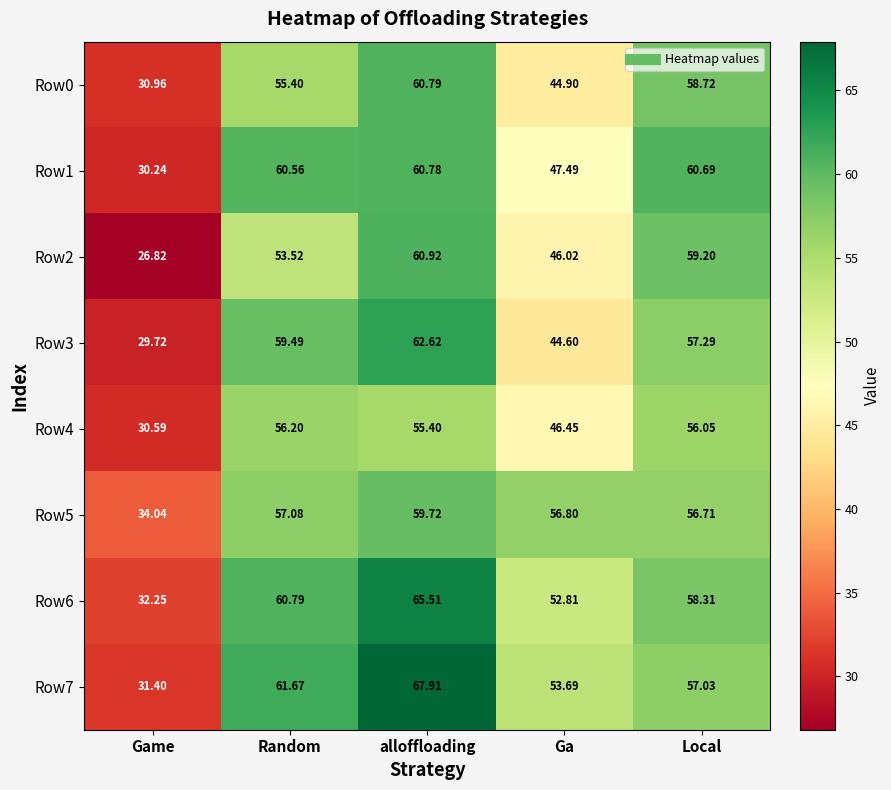

Where is Row3 nearest to the value 46?

Ga